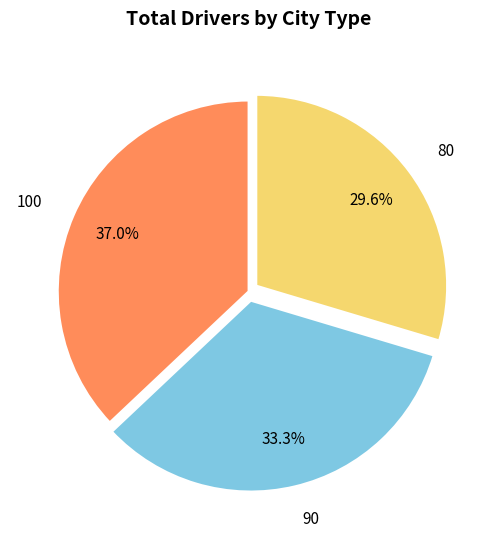

To the nearest percent, what is the difference between the largest and smallest slice percentages?

7%